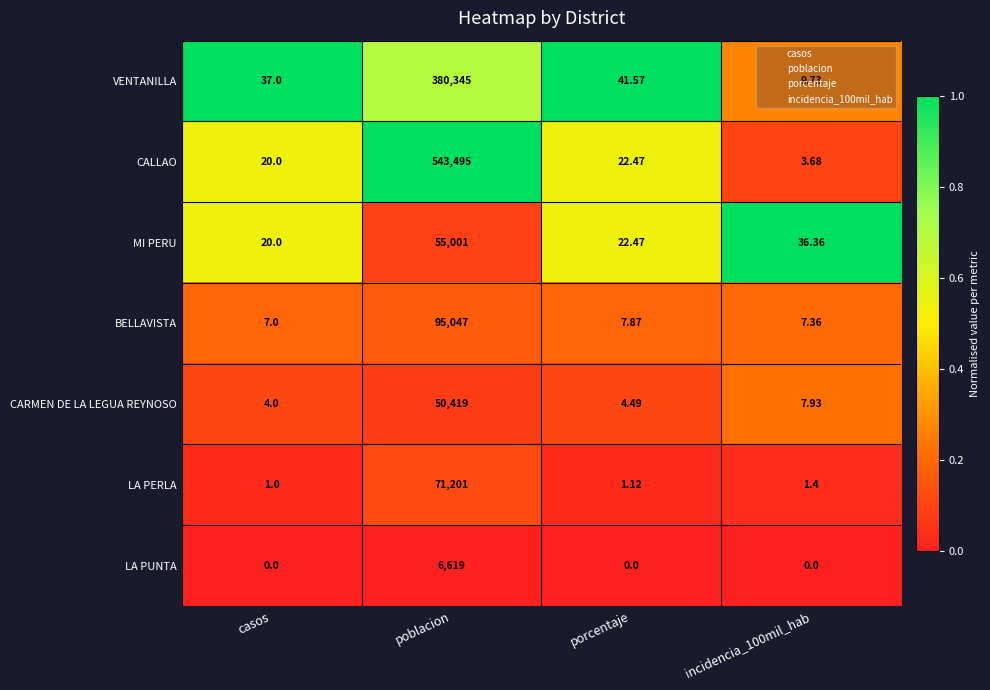

At which label does MI PERU reach its peak?

poblacion